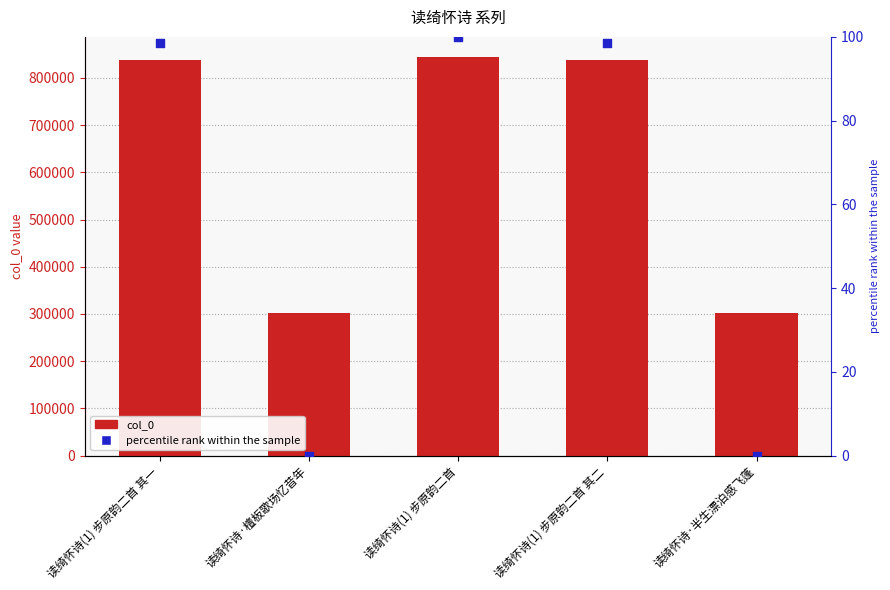

What are all the series names shown in the legend?

col_0, percentile rank within the sample